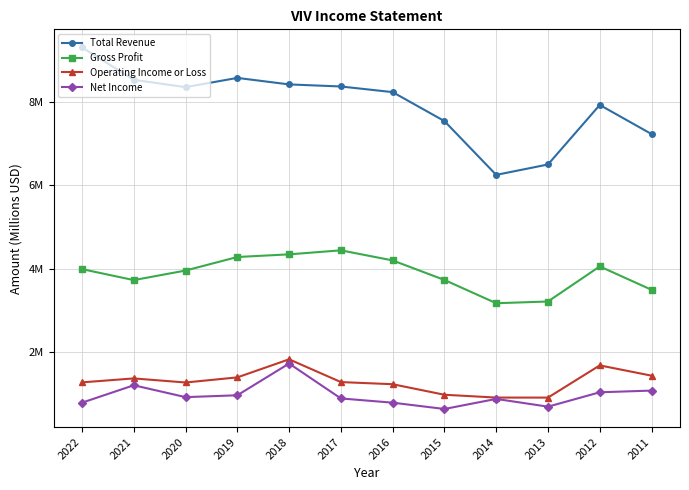

Is this an area chart (filled region under the line)?

No